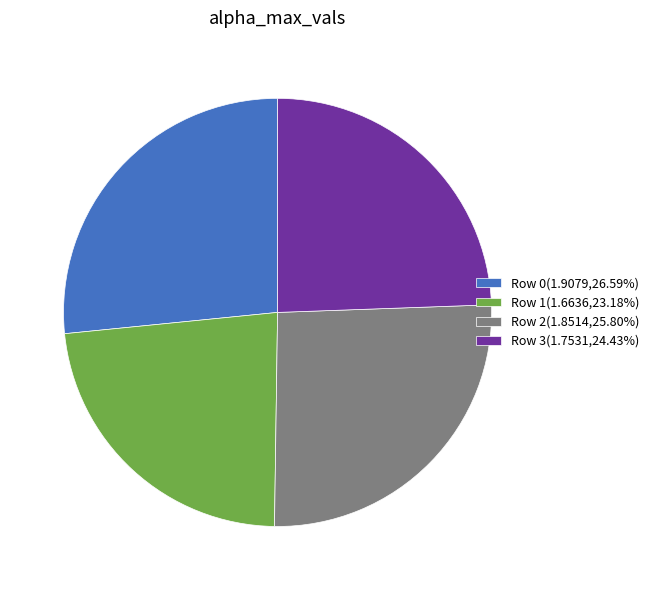

Approximately how many times larger is the value at Row 3(1.7531,24.43%) compared to Row 2(1.8514,25.80%)?

0.9